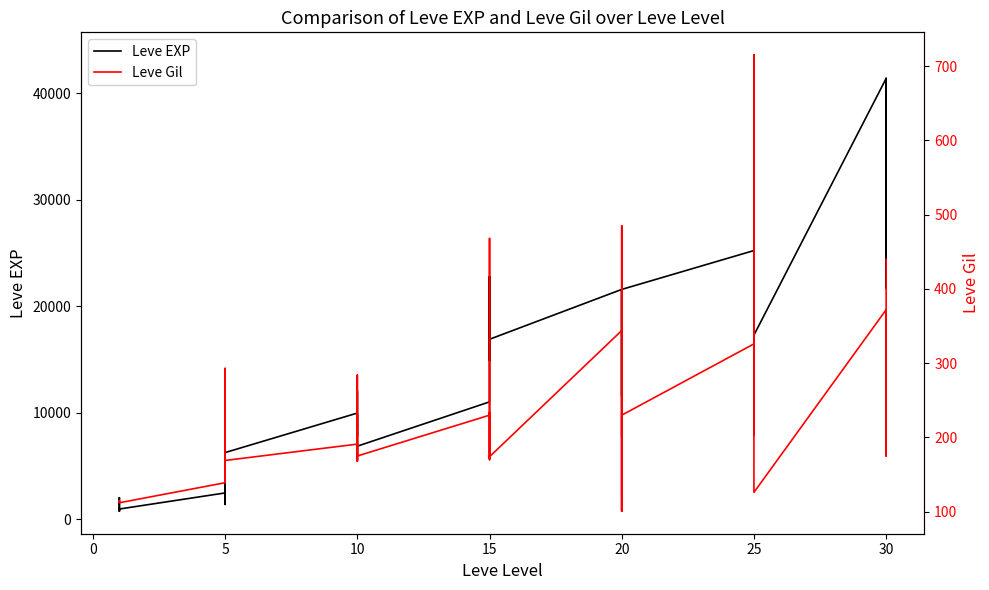

What is the value of the Leve Gil point at the 34th from the left?

379